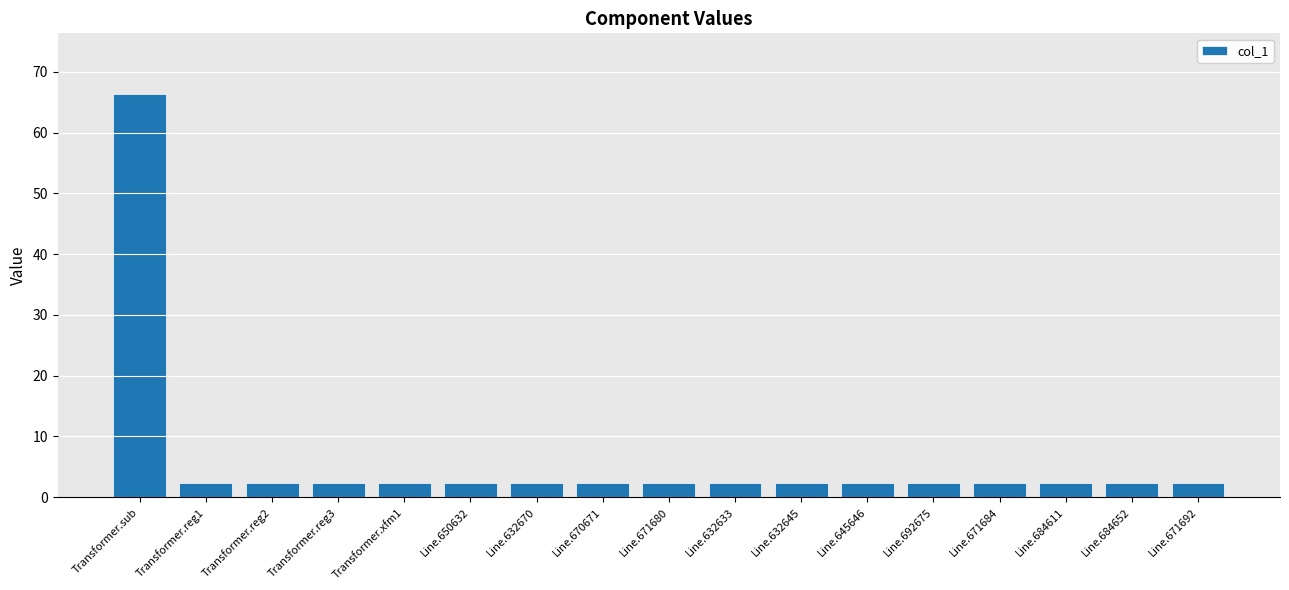

Reading right to left, what are all the values shown in this chart?

Line.671692=2.4	Line.684652=2.4	Line.684611=2.4	Line.671684=2.4	Line.692675=2.4	Line.645646=2.4	Line.632645=2.4	Line.632633=2.4	Line.671680=2.4	Line.670671=2.4	Line.632670=2.4	Line.650632=2.4	Transformer.xfm1=2.4	Transformer.reg3=2.4	Transformer.reg2=2.4	Transformer.reg1=2.4	Transformer.sub=66.4